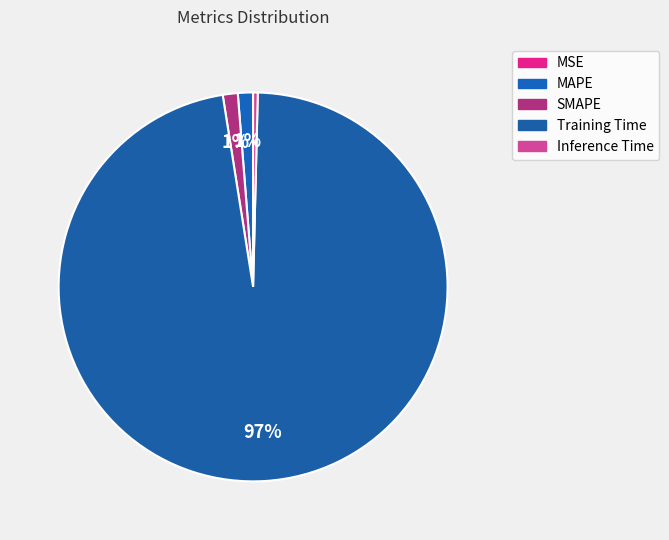

To the nearest percent, what is the average slice percentage?

20%